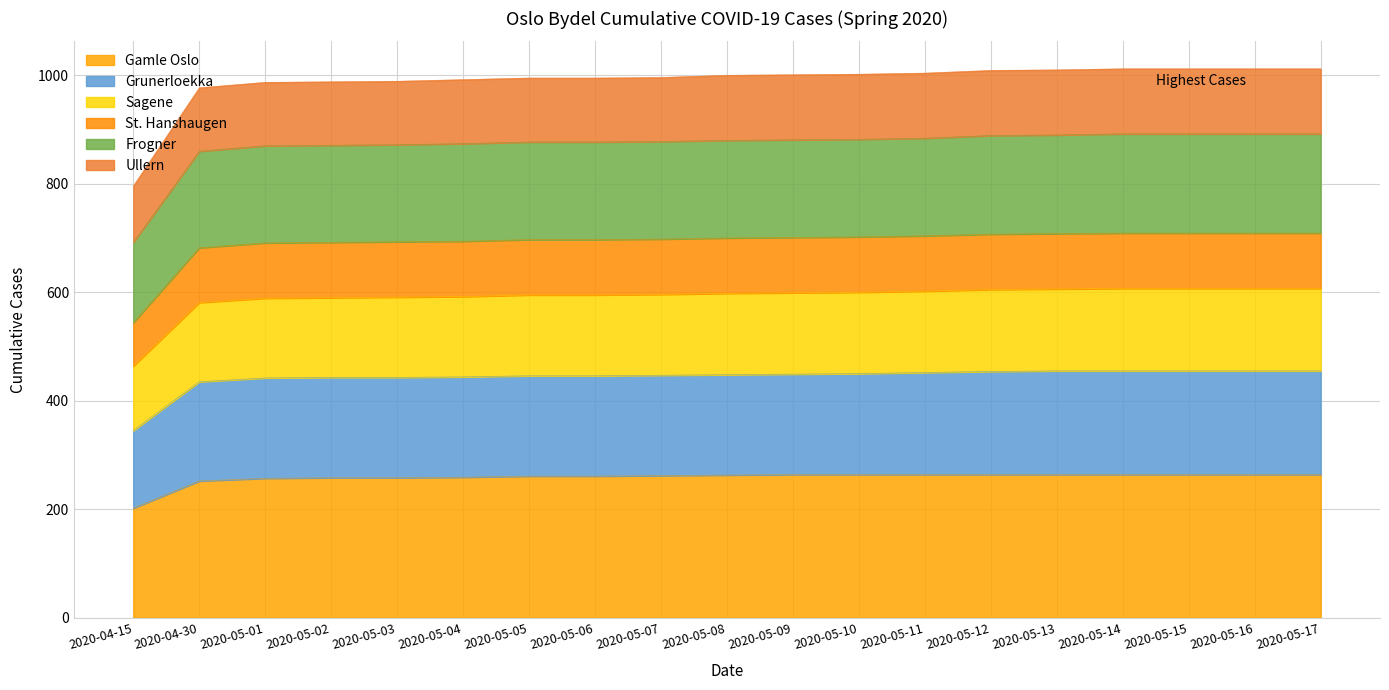

What is the spread (max minus min) of values at 2020-05-02?

730